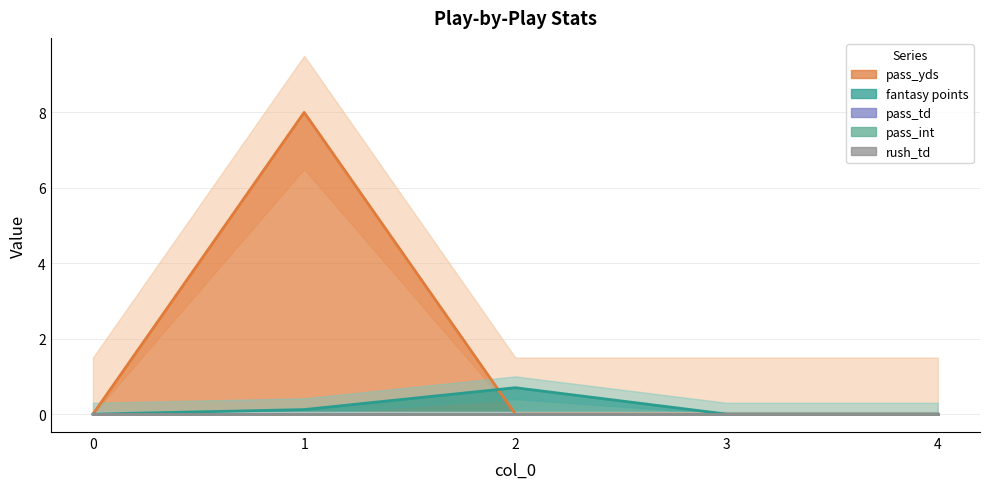

What is the difference between the highest and lowest values at 2?

0.7